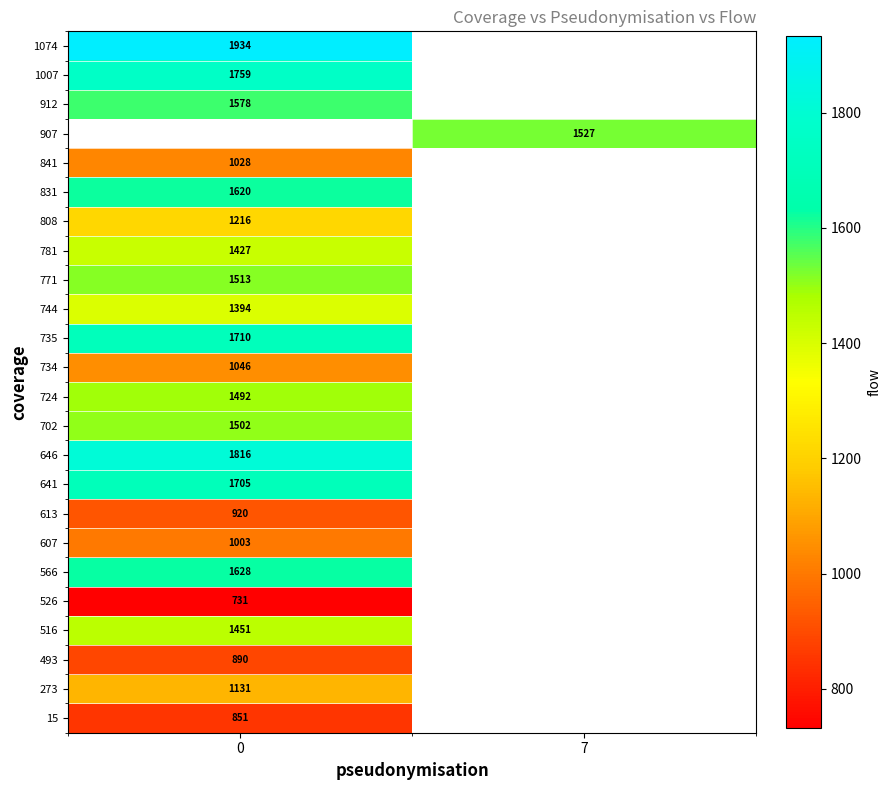

The value of 646 at 0 is 1816. True or false?

True